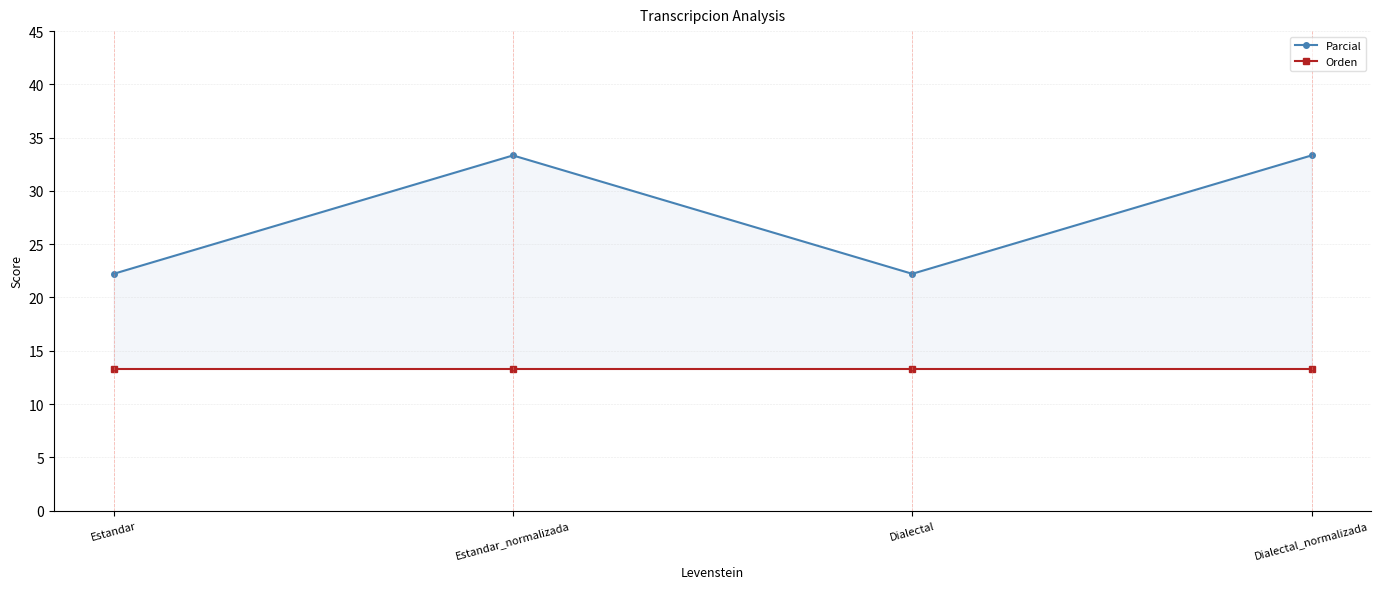

Which series has the largest total across all categories?

Parcial